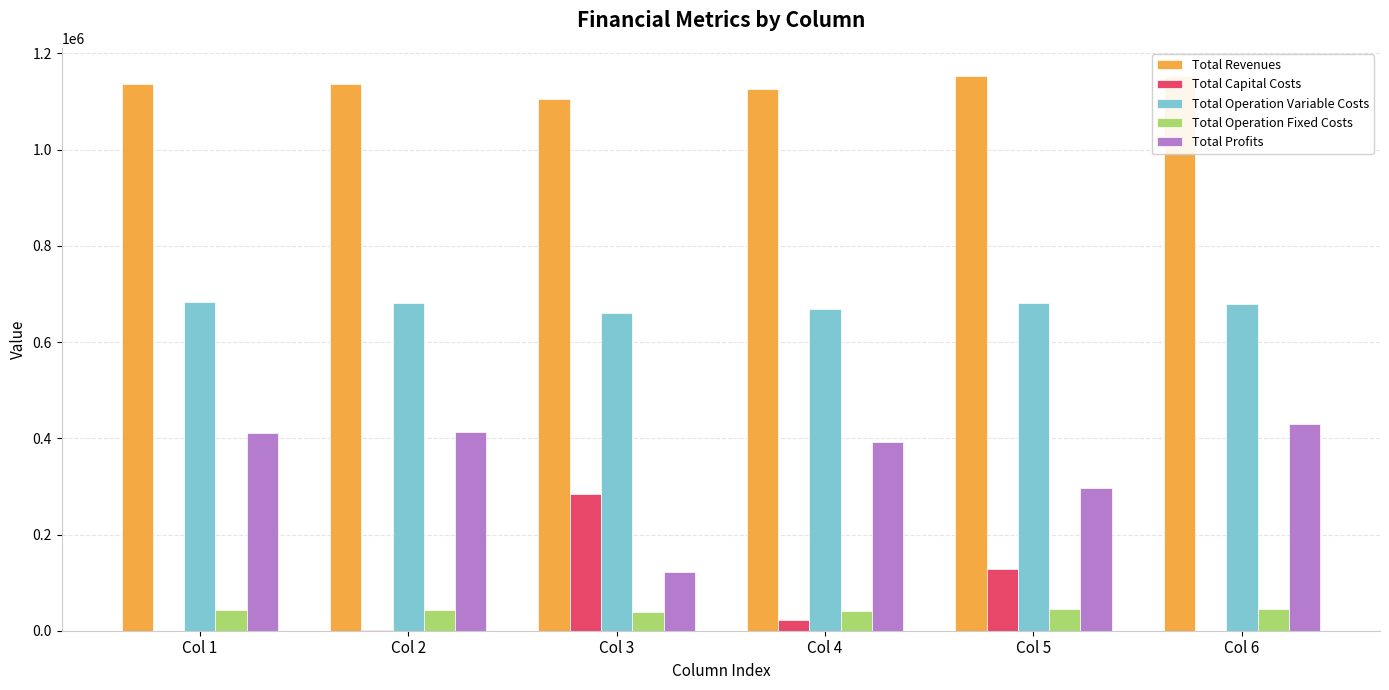

What is the difference between the maximum and second lowest values in the Total Operation Fixed Costs series?

4119.4